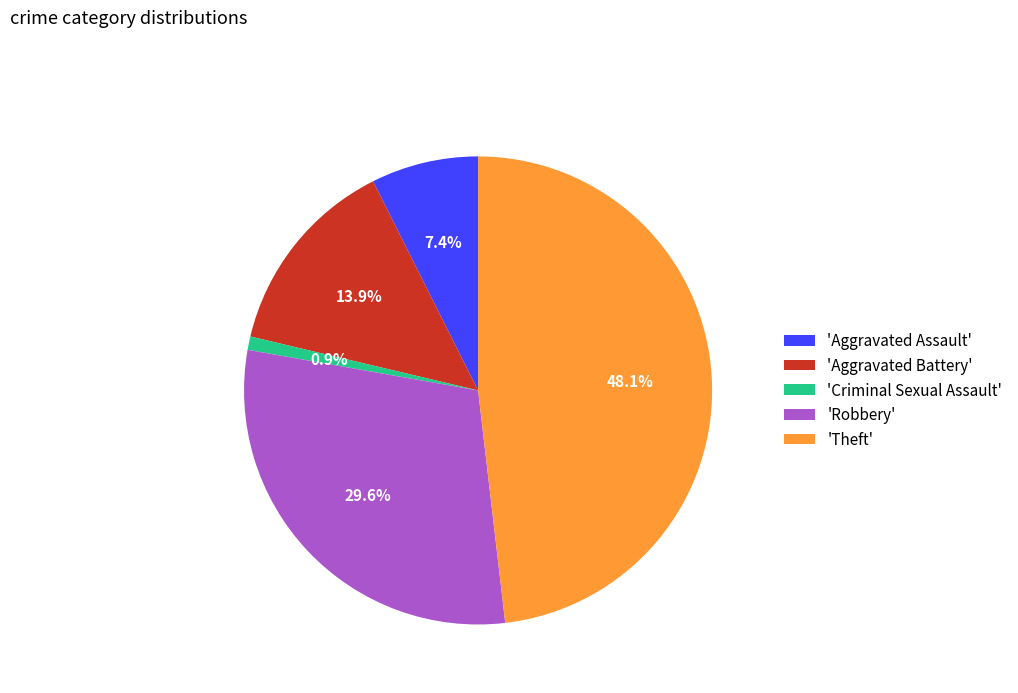

Rank the categories by value from highest to lowest.

'Theft', 'Robbery', 'Aggravated Battery', 'Aggravated Assault', 'Criminal Sexual Assault'